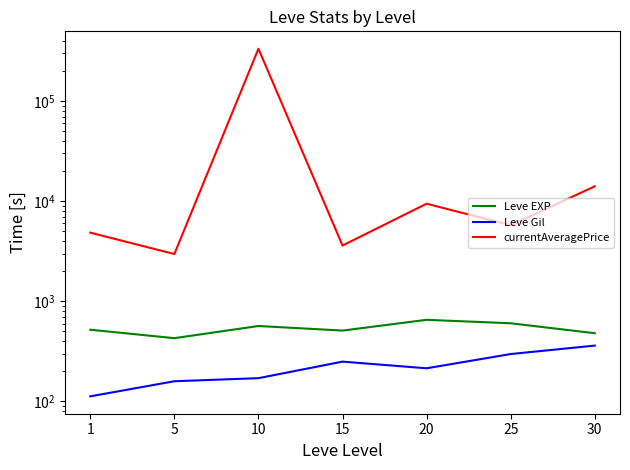

What is the value of the currentAveragePrice point at the 3rd from the left?

334142.5